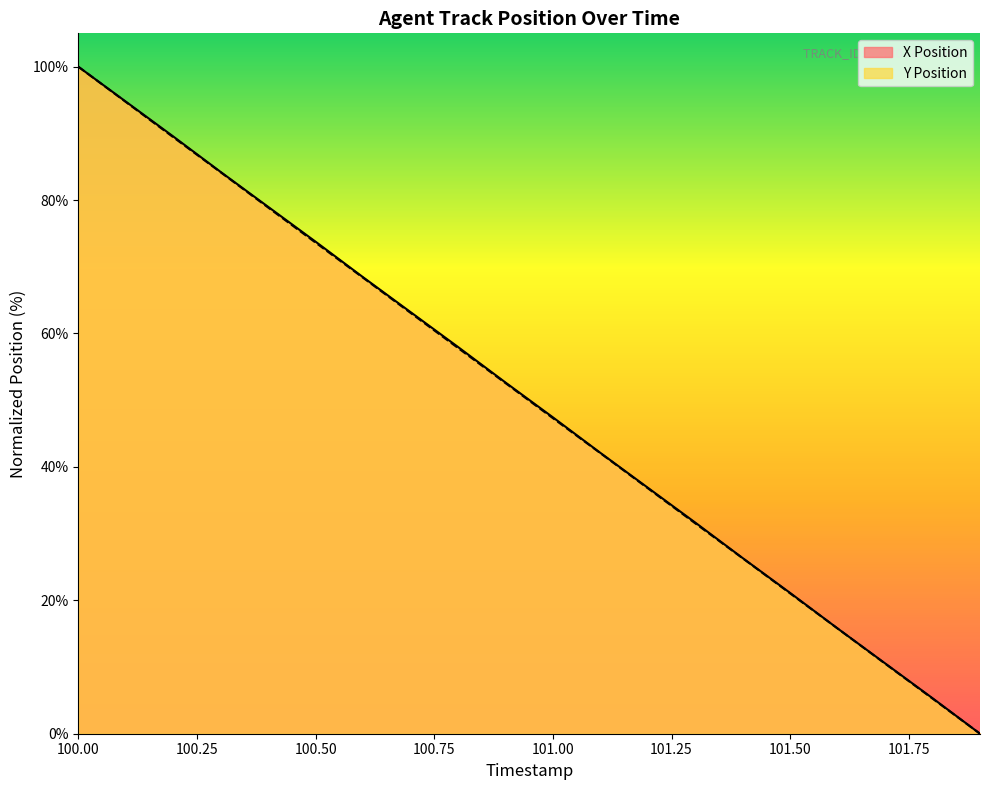

What is the greatest value displayed?

100.0